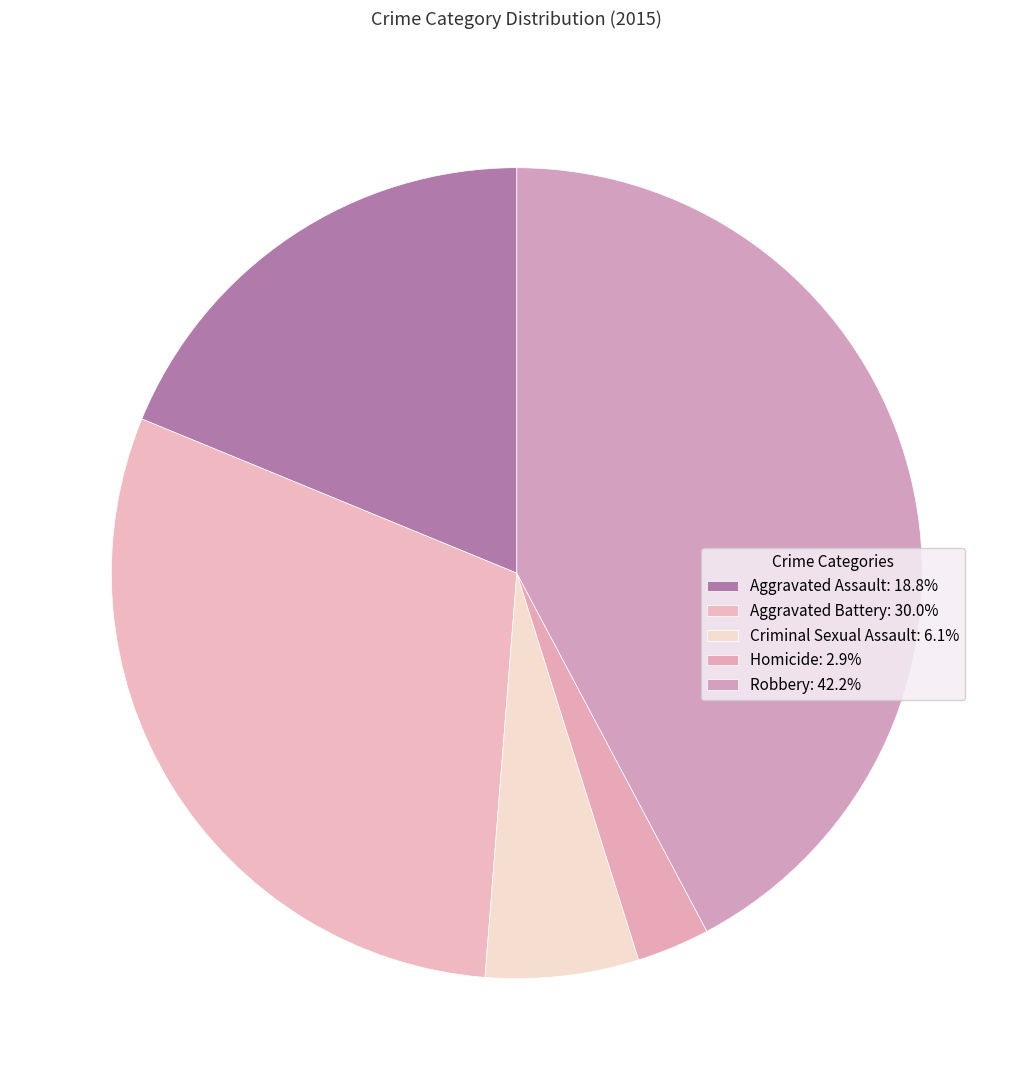

Does Aggravated Assault account for over 50% of the chart?

No